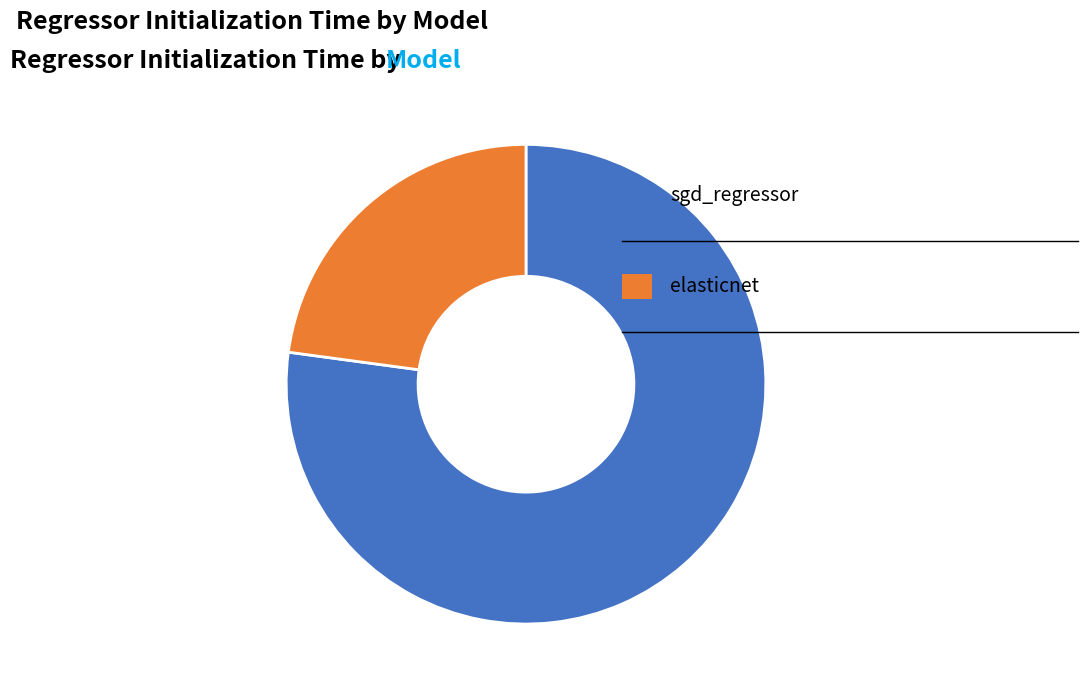

Is there any slice that represents more than half of the pie?

Yes